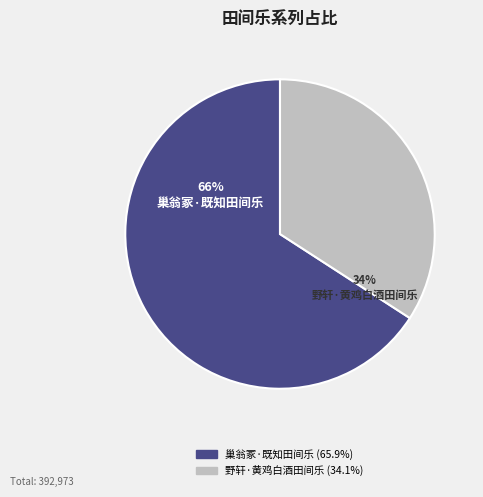

Do 巢翁冢·既知田间乐 and 野轩·黄鸡白酒田间乐 together represent more than half of the pie?

Yes